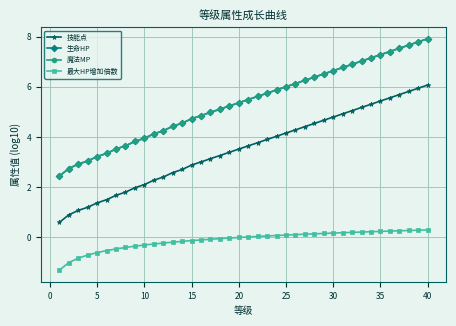

Is this an area chart (filled region under the line)?

No